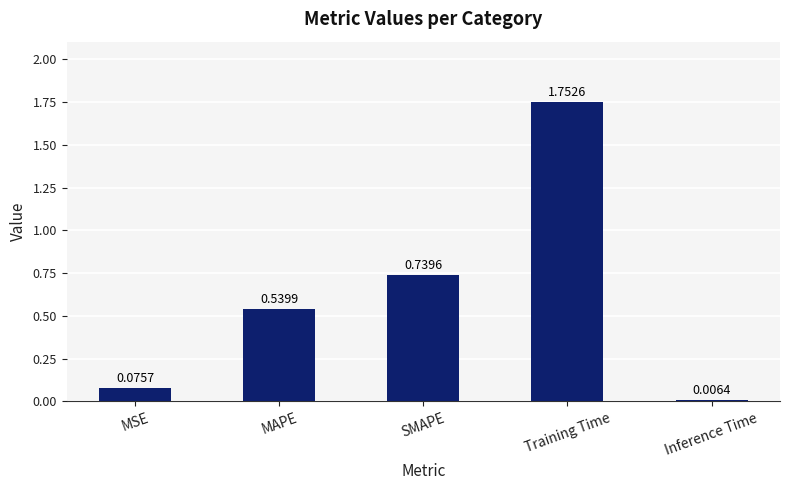

At which label is the value closest to 0?

Inference Time